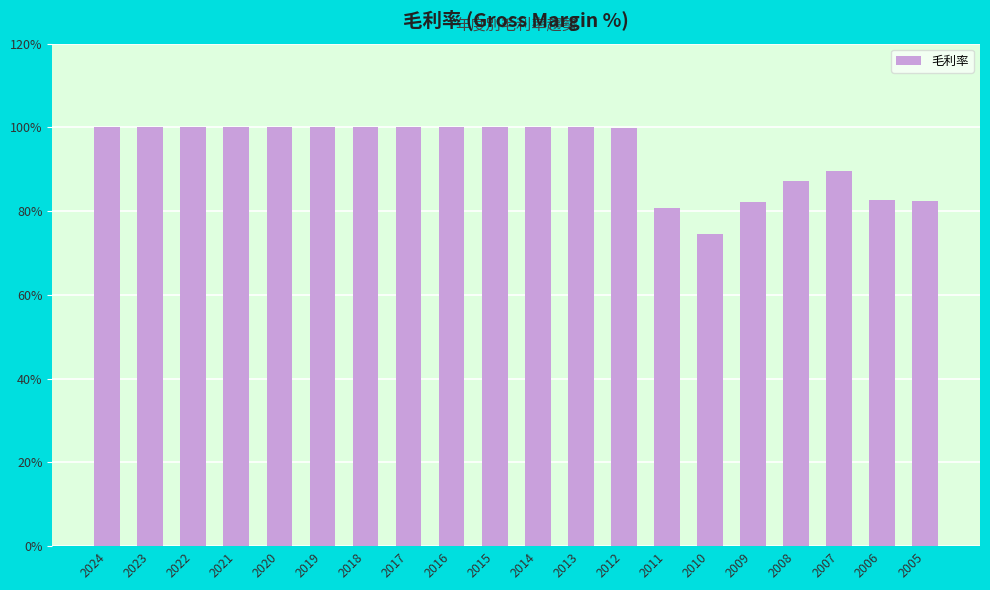

What is the ratio of the value at 2009 to the value at 2006?

1.0